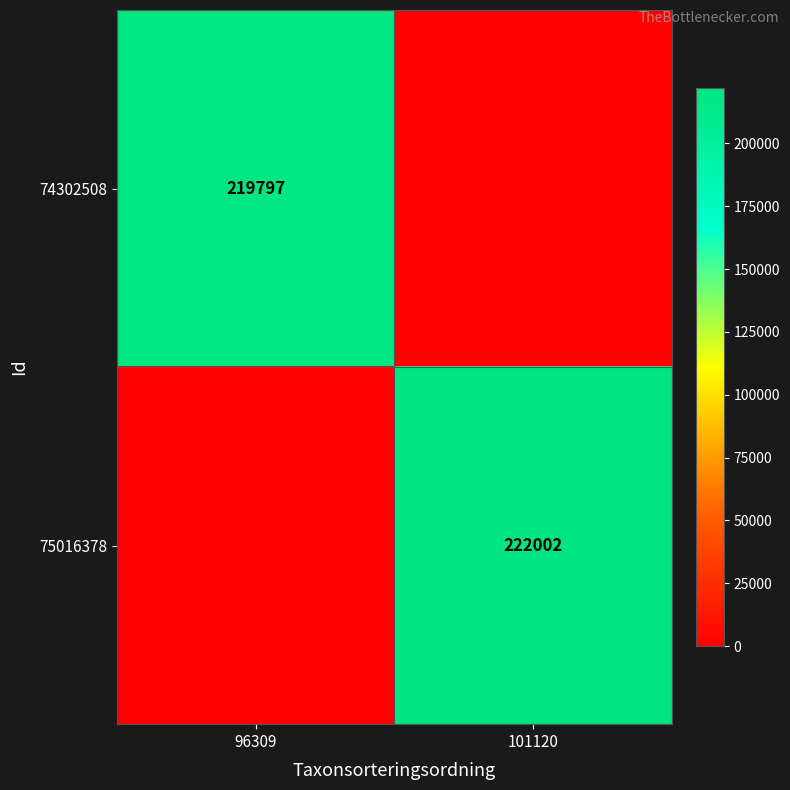

The 74302508 series shows 219797 at 96309. True or false?

True